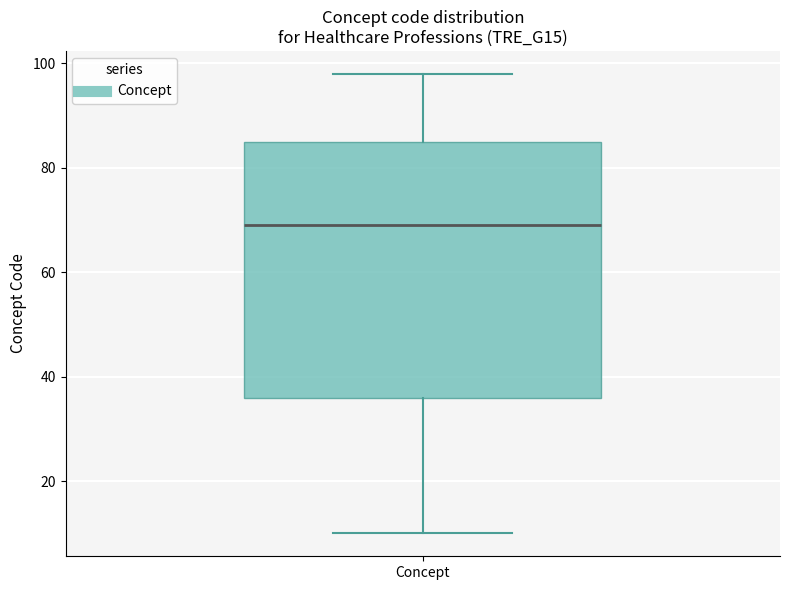

Transcribe this box plot: give where the median line is, the range the box spans, and where the two whiskers end, as read against the y-axis. The values are not printed on the chart, so give them approximately, as read against the axis.

median 70, box 36 to 86, whiskers 10 to 98